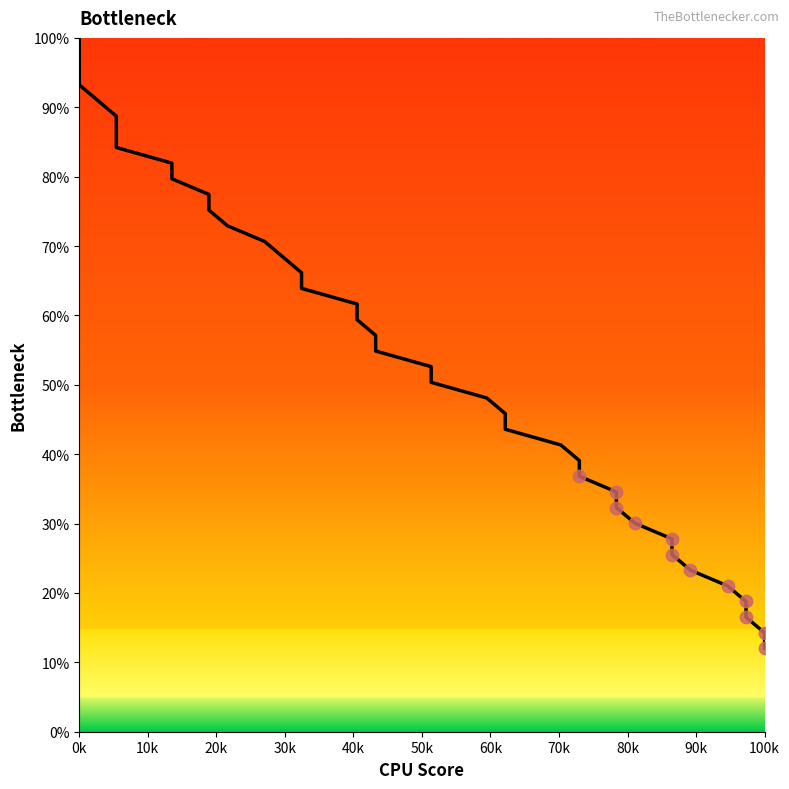

Which has a higher value, 20k or 60k?

20k